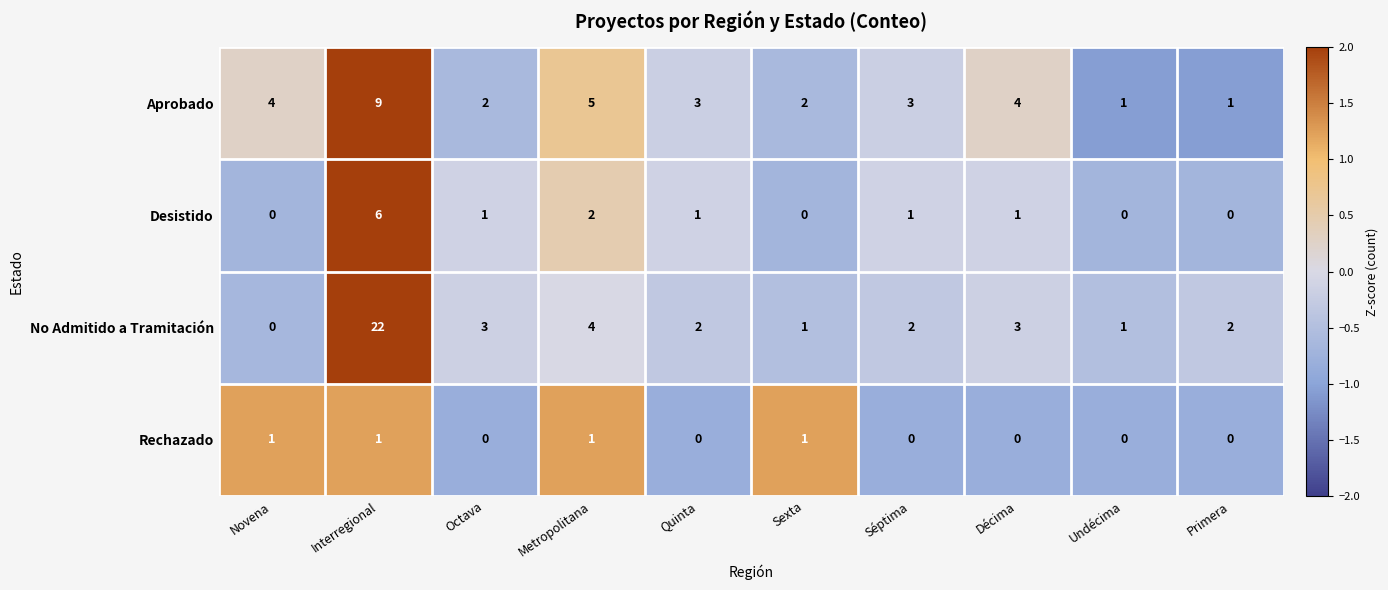

Is the value of Desistido at Séptima greater than the value of No Admitido a Tramitación at Novena?

Yes